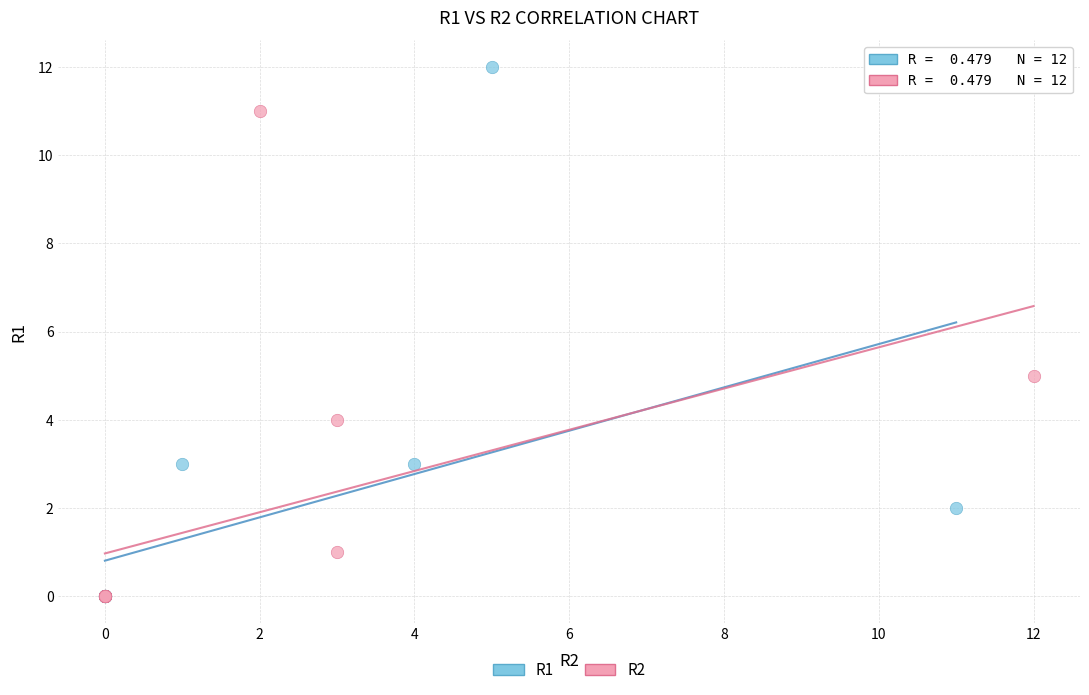

Which series has the widest spread of Y values?

R1